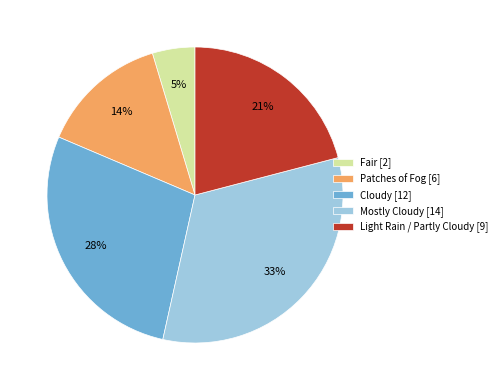

What percentage is the Fair slice, to the nearest percent?

5%